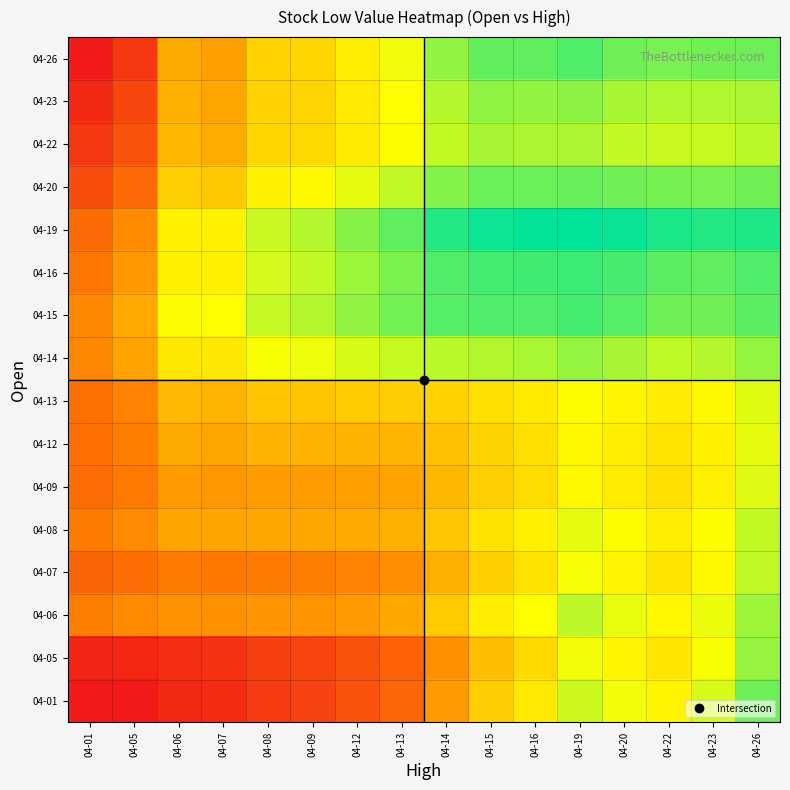

Which category has the lowest value across all series?

04-01